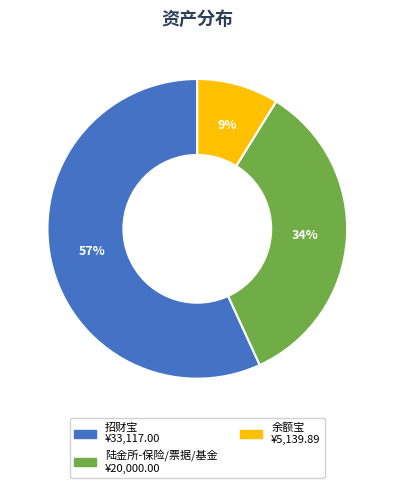

Is there any slice that represents more than half of the pie?

Yes